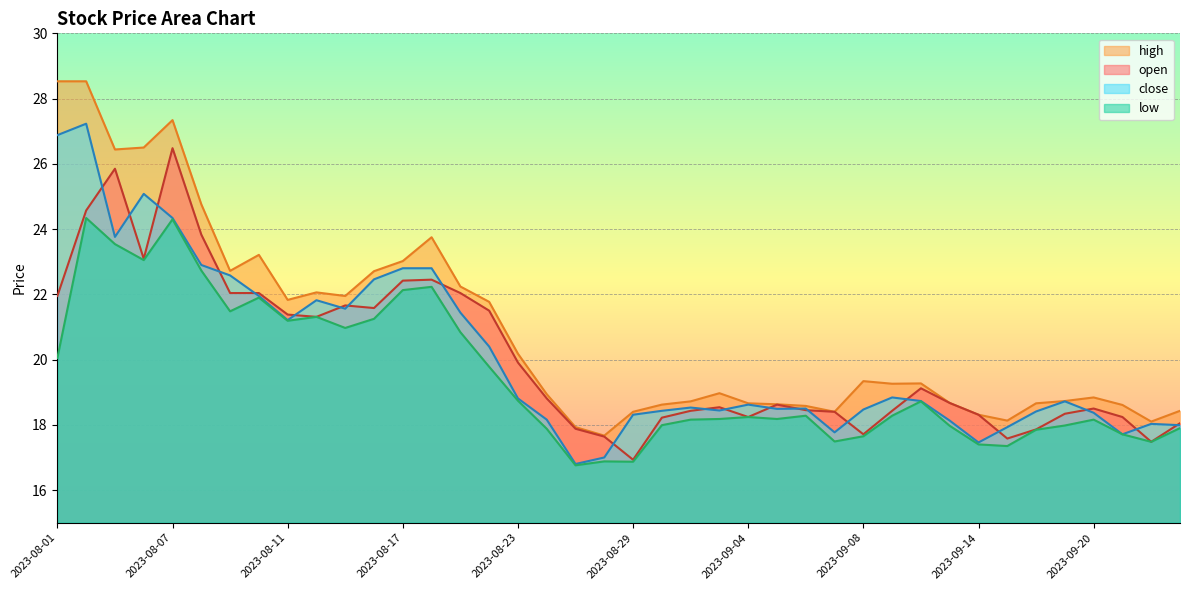

What is the total value across all series at 2023-08-23?

77.6